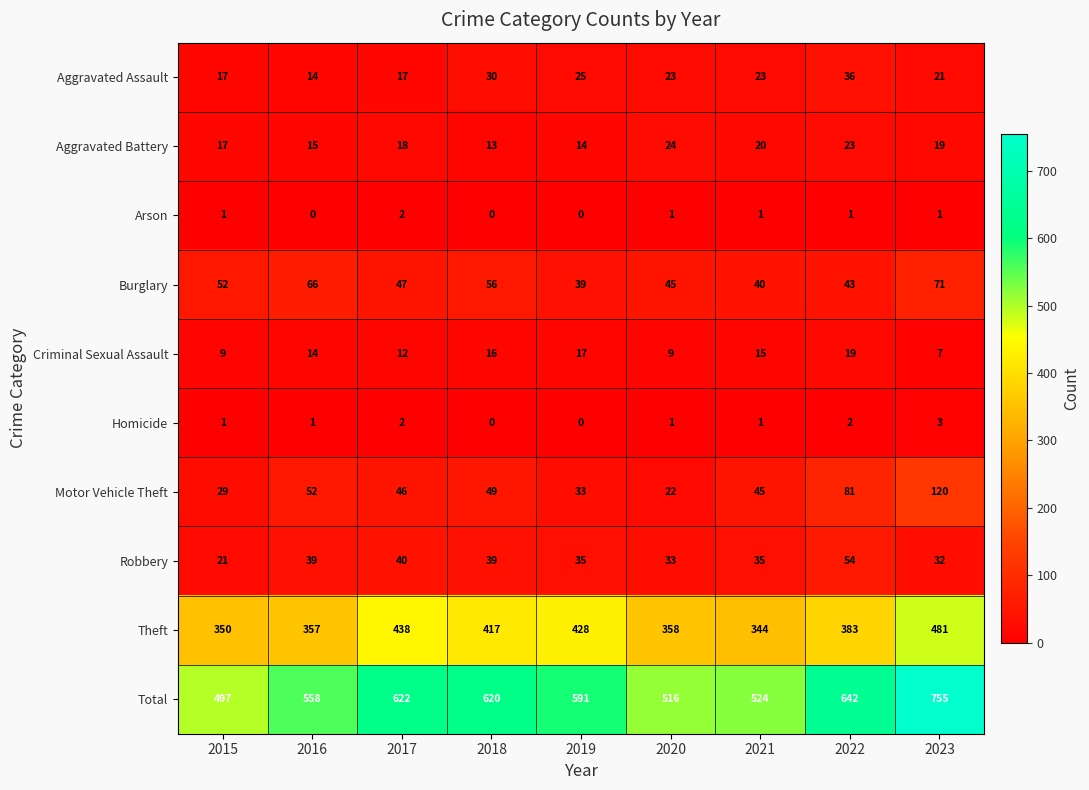

Rank the categories by Burglary value from highest to lowest.

2023, 2016, 2018, 2015, 2017, 2020, 2022, 2021, 2019